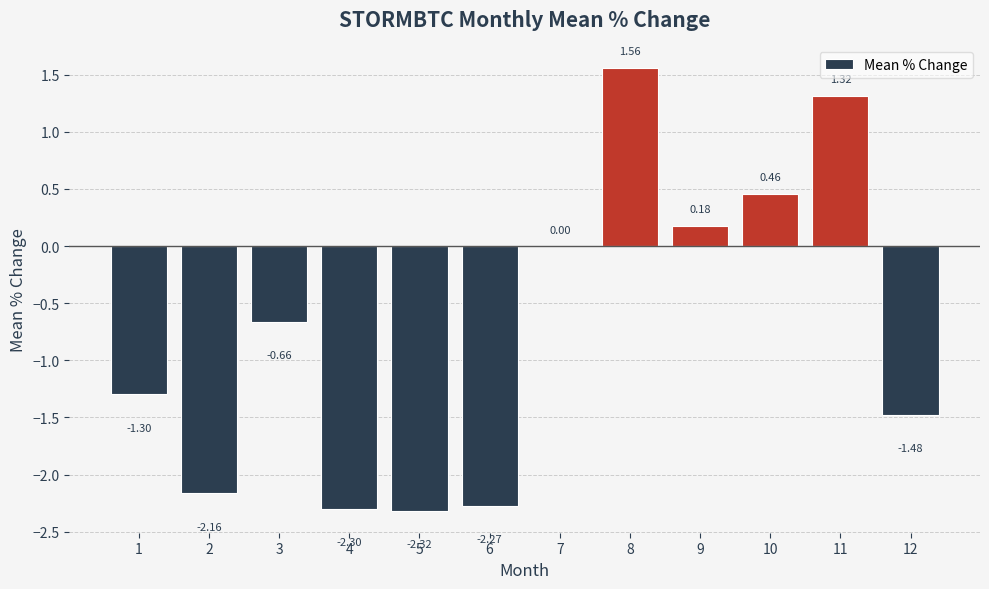

Are the bars grouped side by side (vs. stacked)?

No